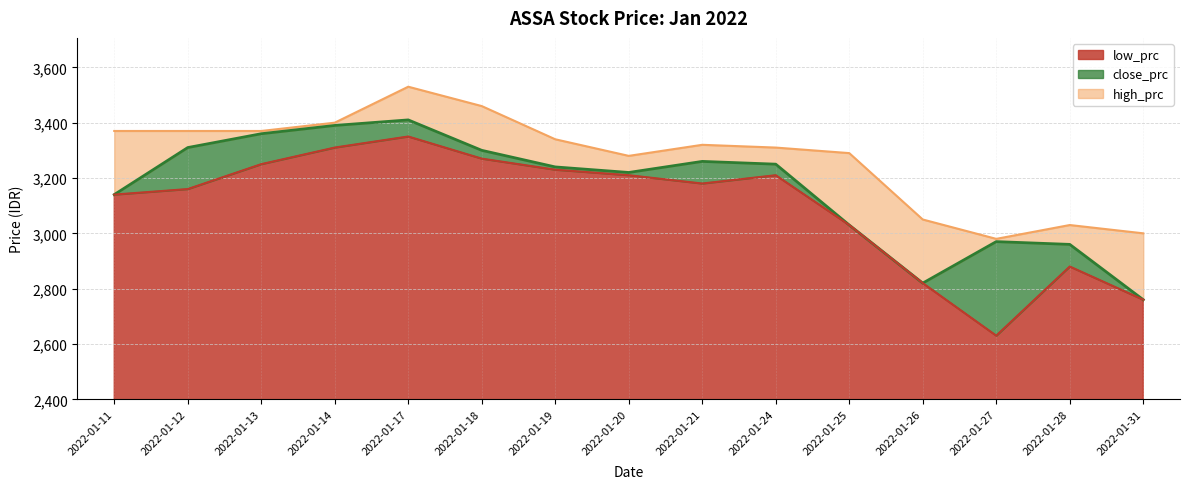

Rank the categories by close_prc value from highest to lowest.

2022-01-17, 2022-01-14, 2022-01-13, 2022-01-12, 2022-01-18, 2022-01-21, 2022-01-24, 2022-01-19, 2022-01-20, 2022-01-11, 2022-01-25, 2022-01-27, 2022-01-28, 2022-01-26, 2022-01-31